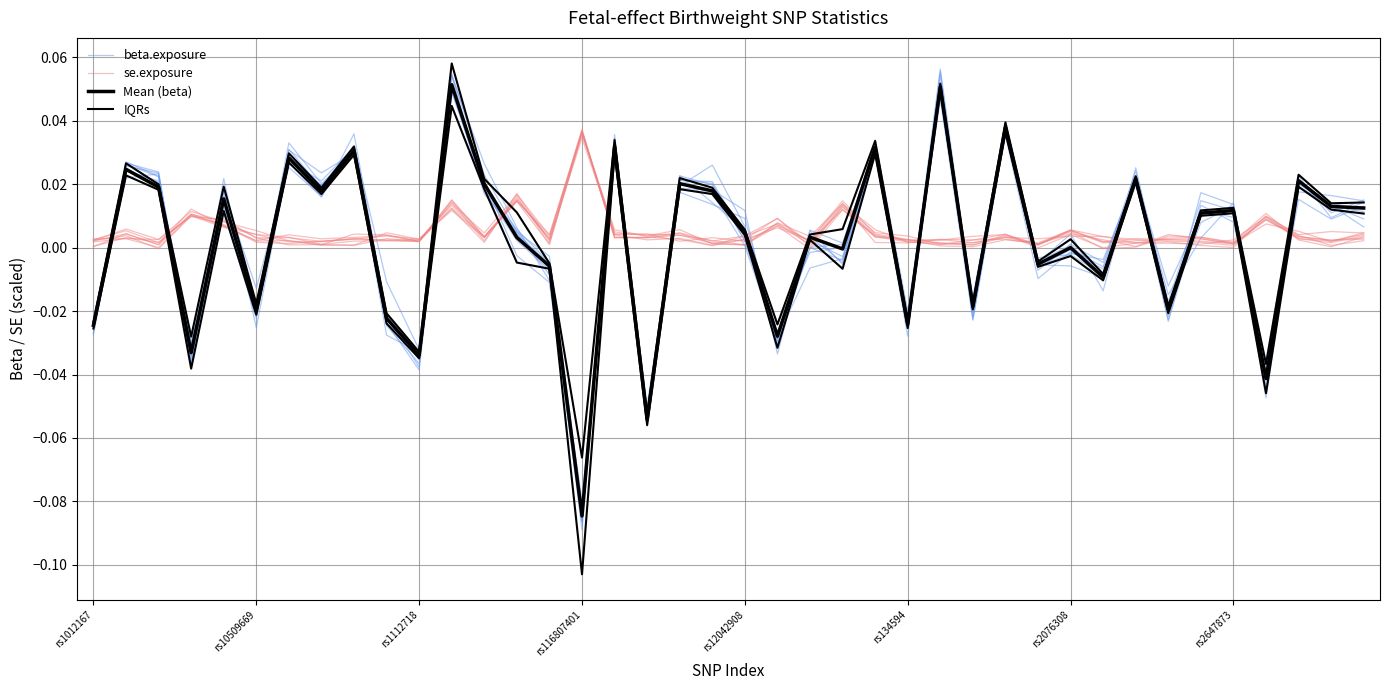

At how many categories does at least one series exceed 0?

40